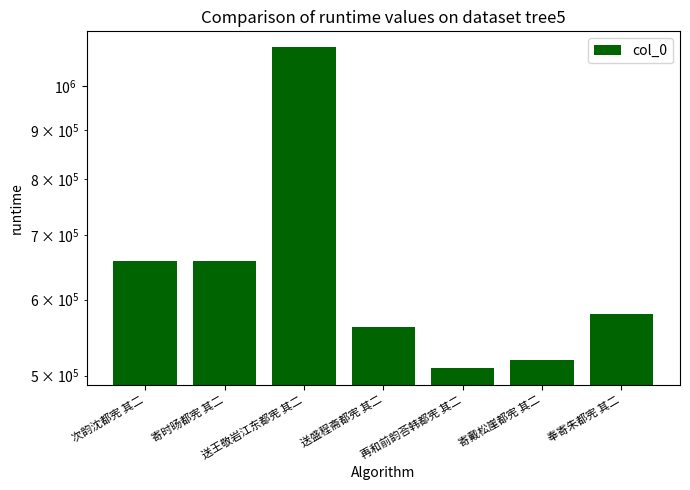

What is the smallest value displayed?

508756